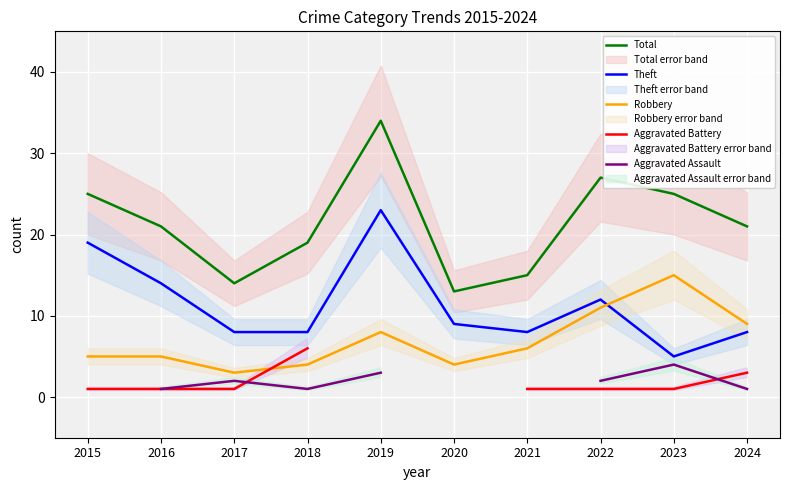

How many data points in Total are above 21?

4